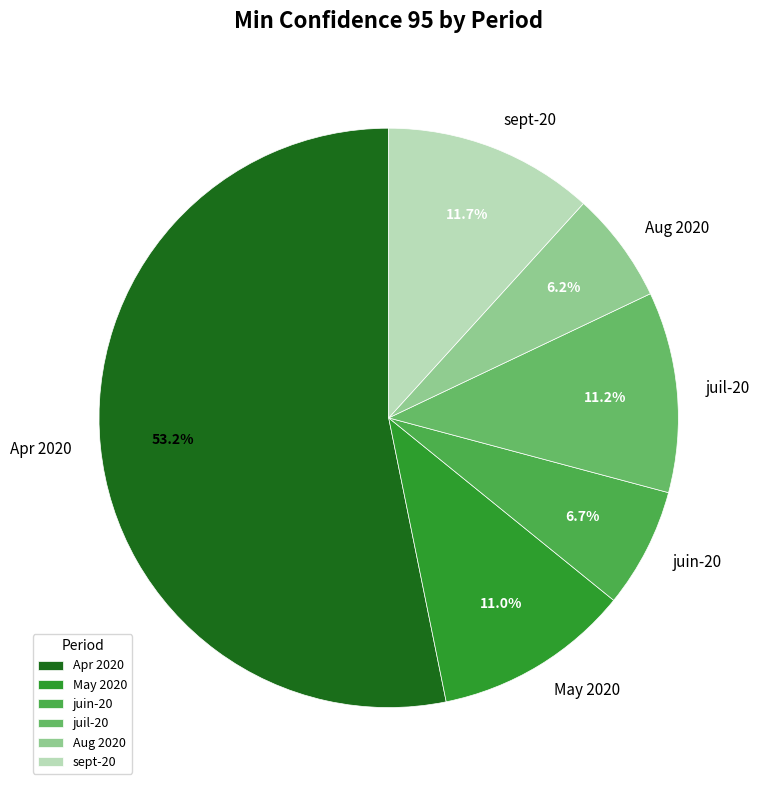

The Apr 2020 slice represents 62% of the pie. True or false?

False